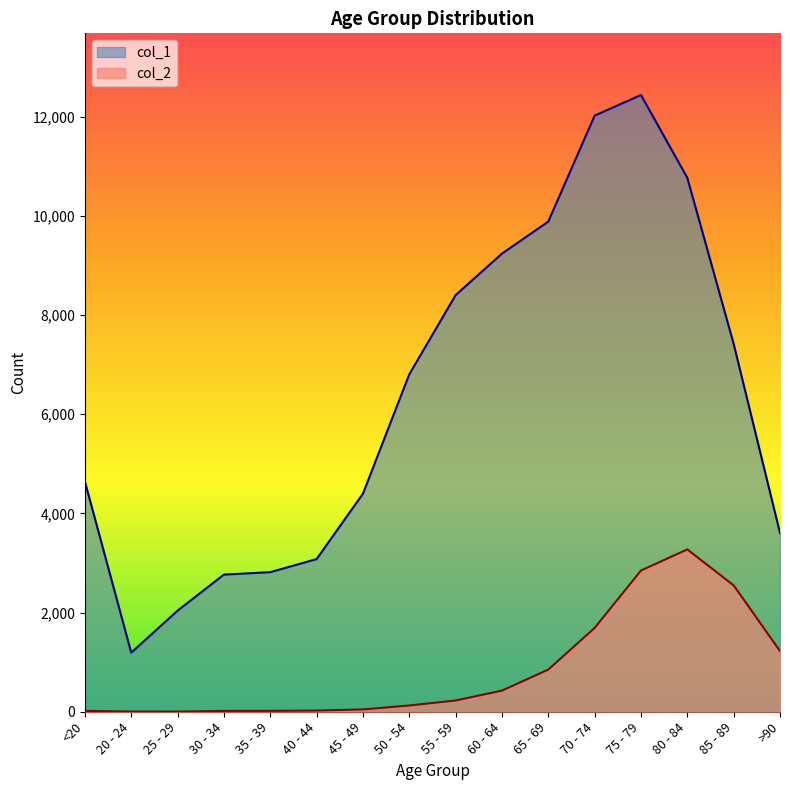

Count the number of categories in the chart.

16